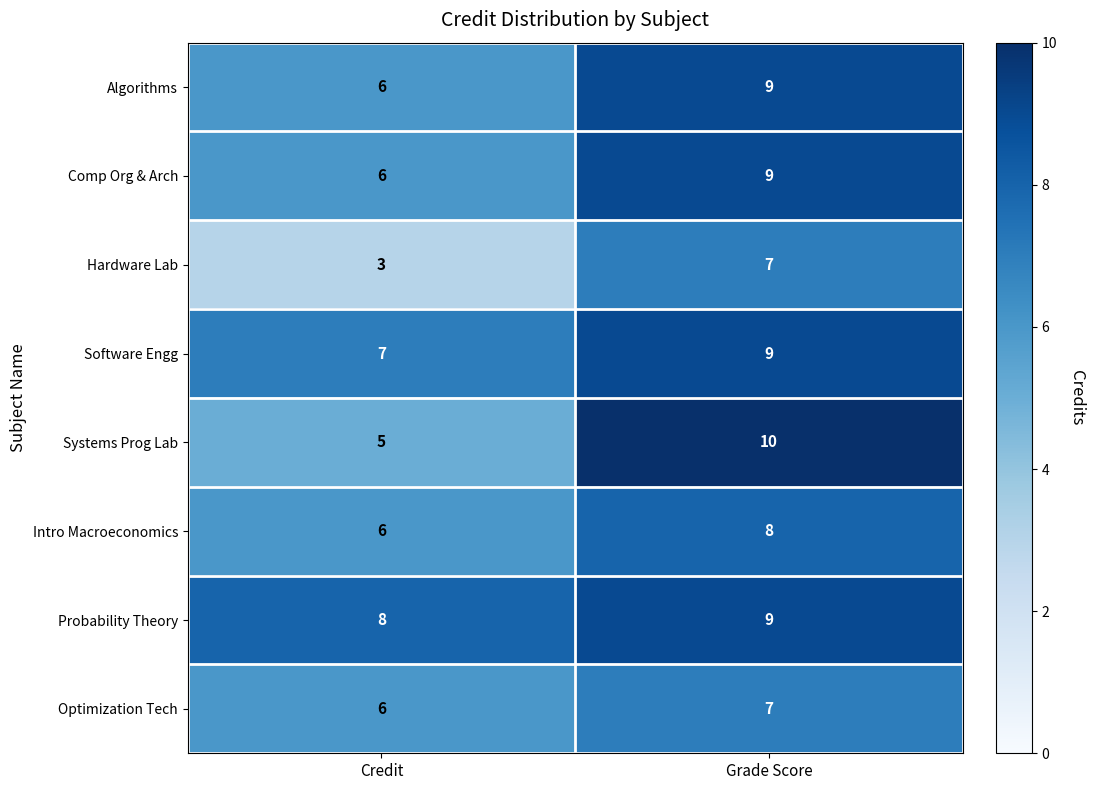

What is the approximate value of Systems Prog Lab at Credit?

5